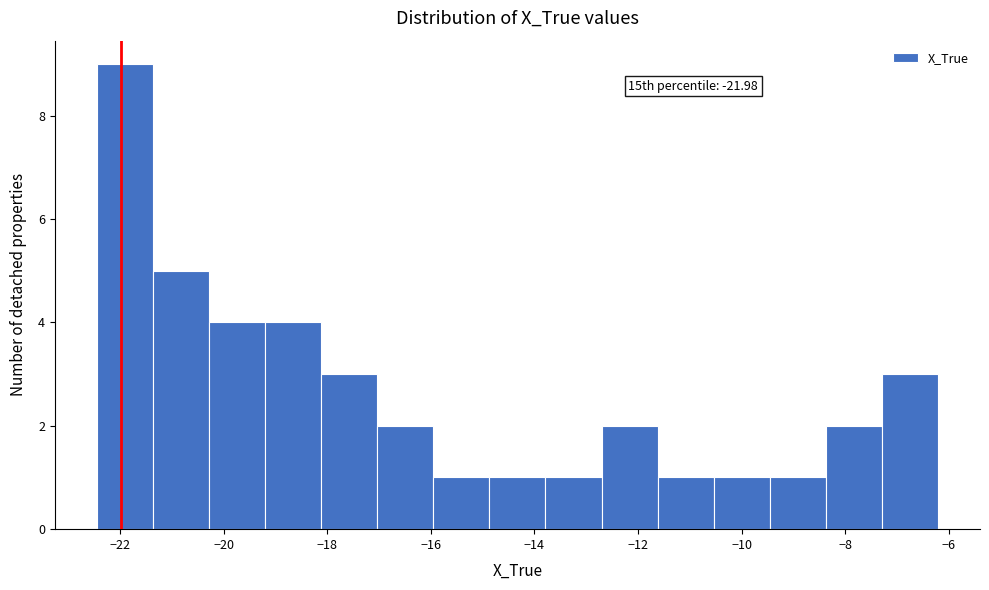

Which range on the x-axis has the tallest bar?

-22.4 to -21.4